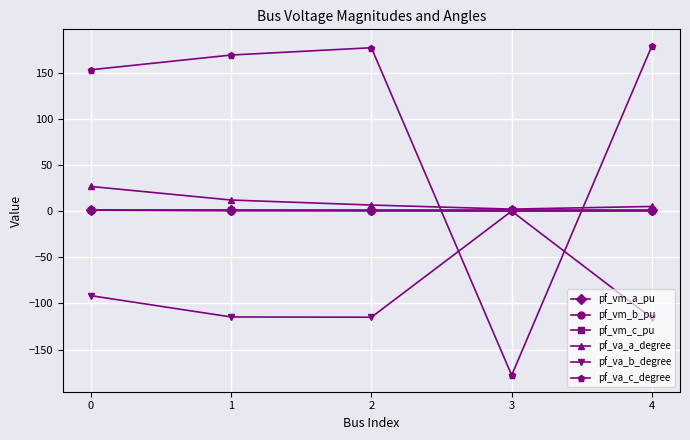

Which series has the largest total across all categories?

pf_va_c_degree